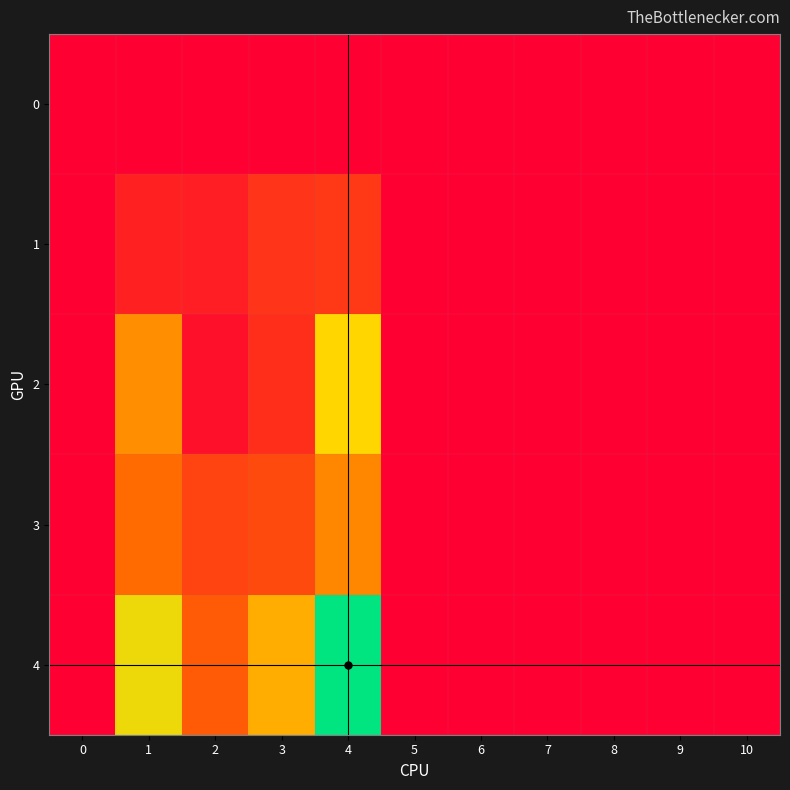

What is the greatest value displayed?

35.6